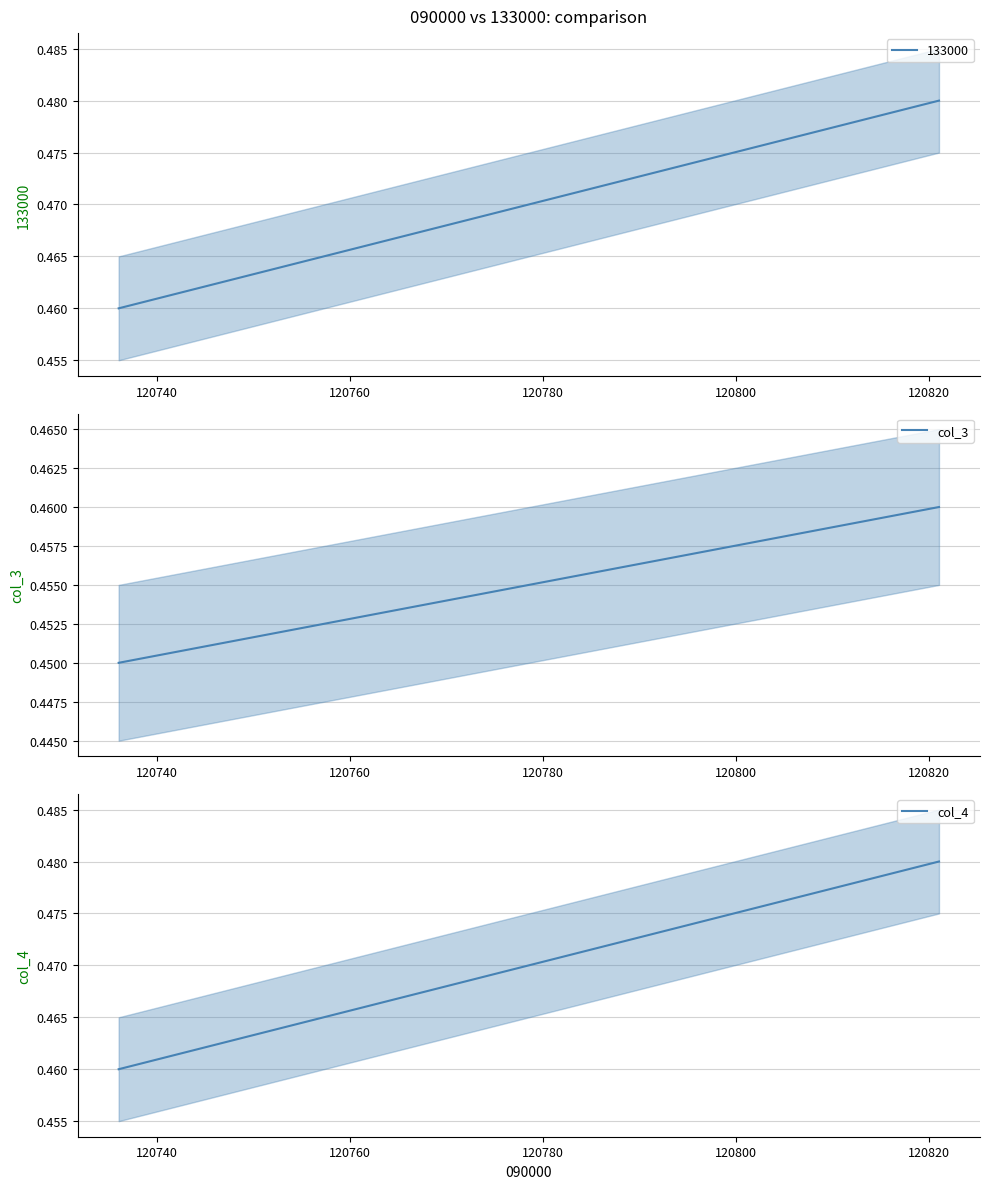

Is this an area chart (filled region under the line)?

No